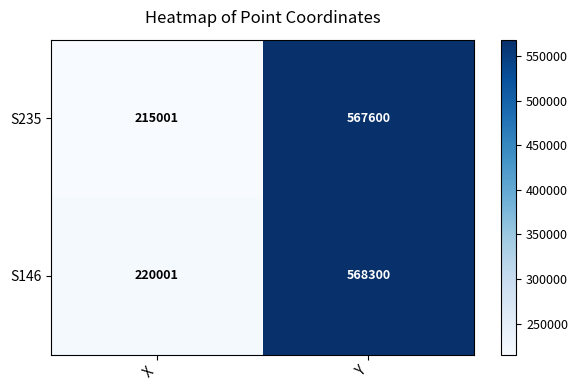

What is the approximate value of S146 at Y, to the nearest 10?

568300